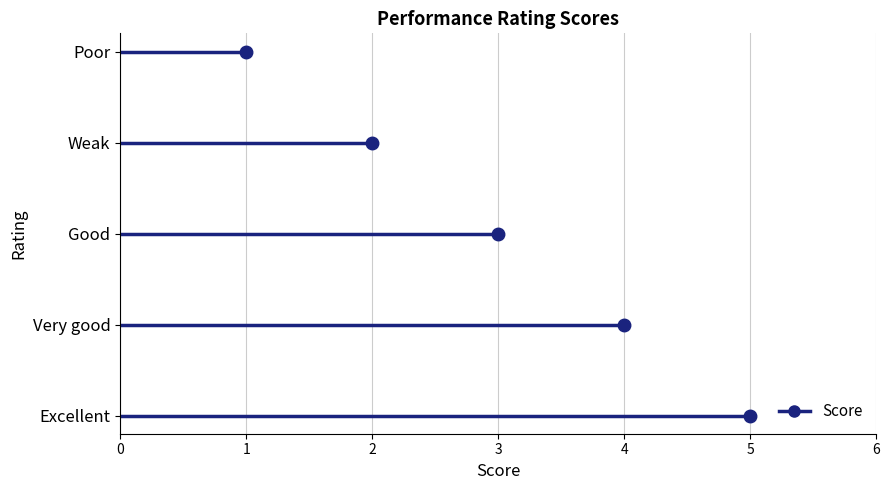

What is the minimum value shown in the chart?

1